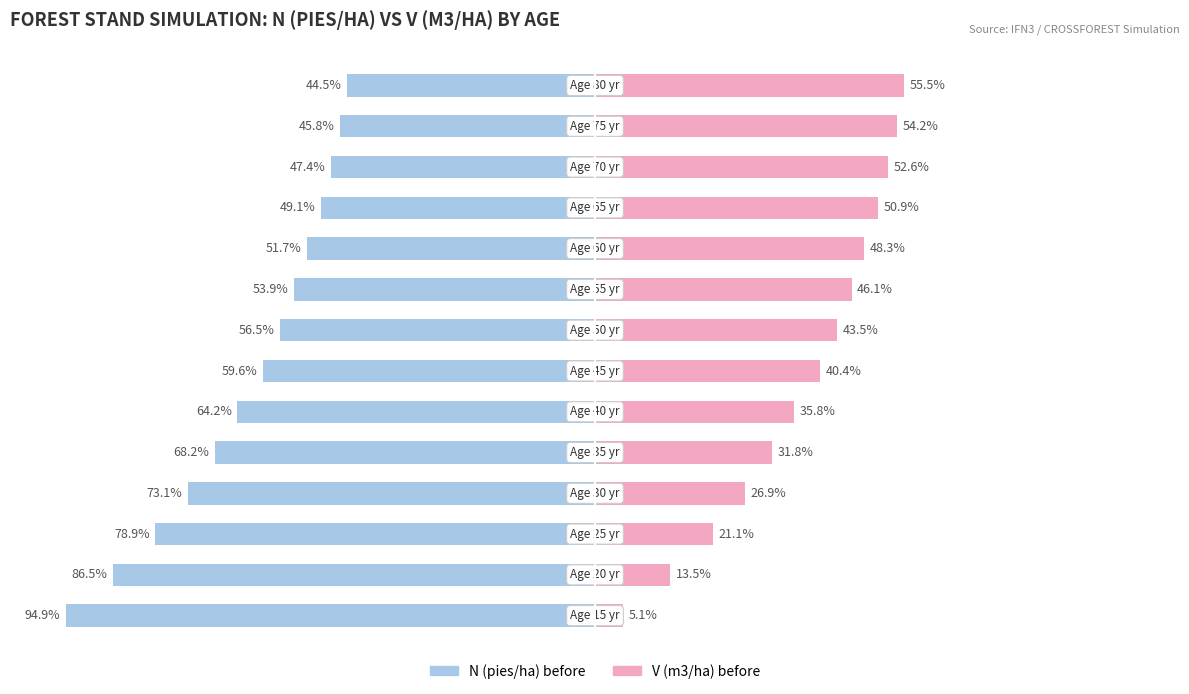

Reading right to left, what are all the values shown in this chart?

N (pies/ha): -44.5	-45.8	-47.4	-49.1	-51.7	-53.9	-56.5	-59.6	-64.2	-68.2	-73.1	-78.9	-86.5	-94.9
V (m3/ha): 55.5	54.2	52.6	50.9	48.3	46.1	43.5	40.4	35.8	31.8	26.9	21.1	13.5	5.1